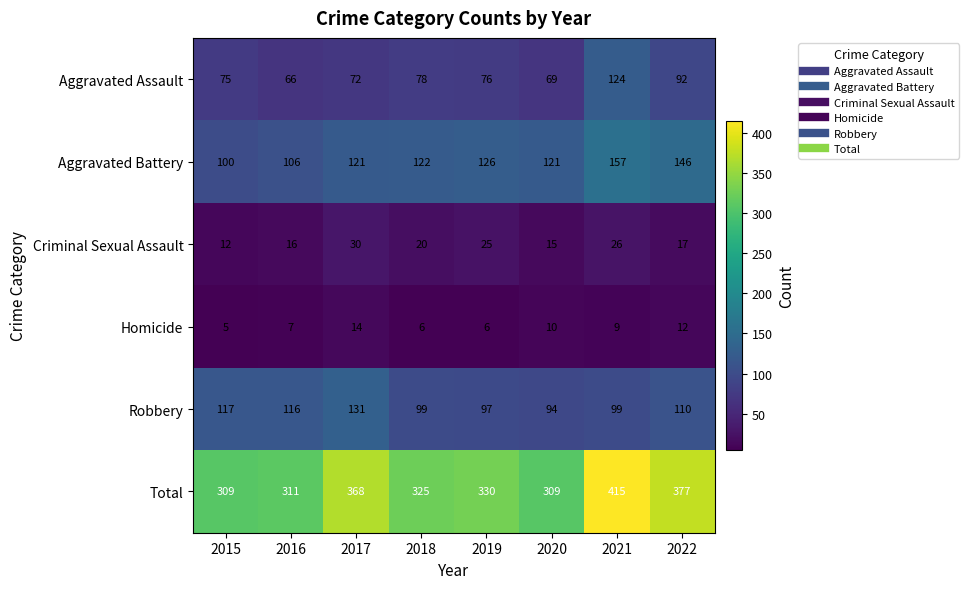

Read the Aggravated Battery value at 2020.

121